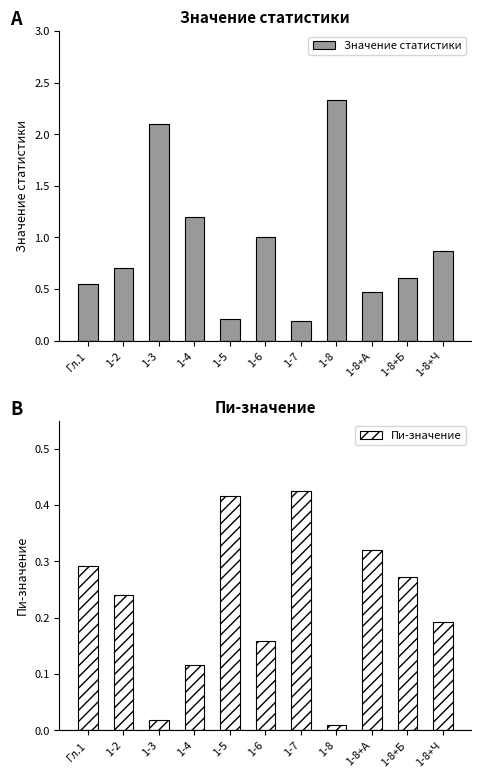

The value of Пи-значение at 1-4 is 0.0. True or false?

False